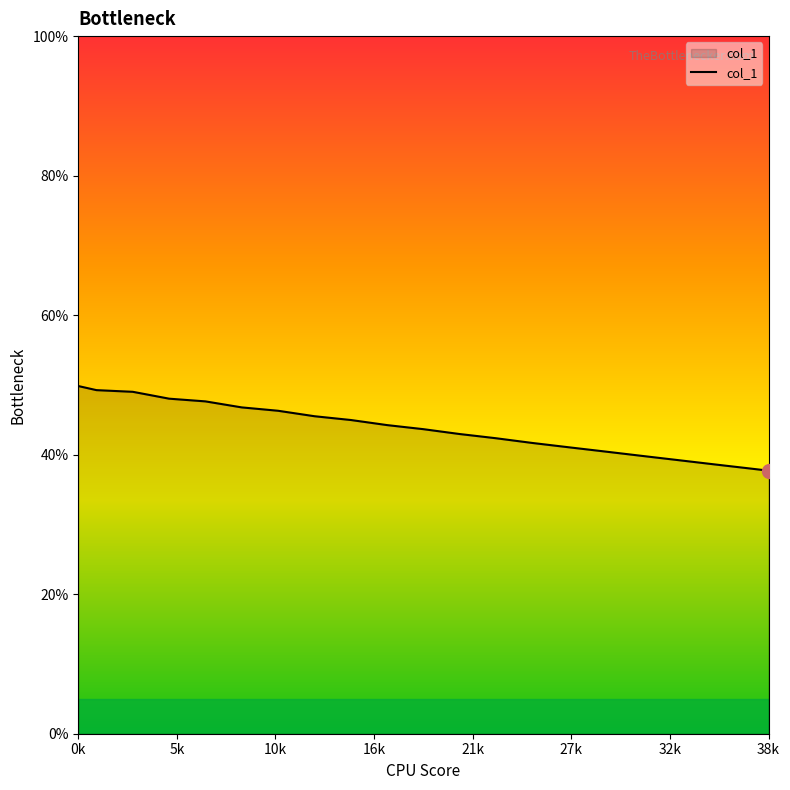

What is the minimum value shown in the chart?

37.7